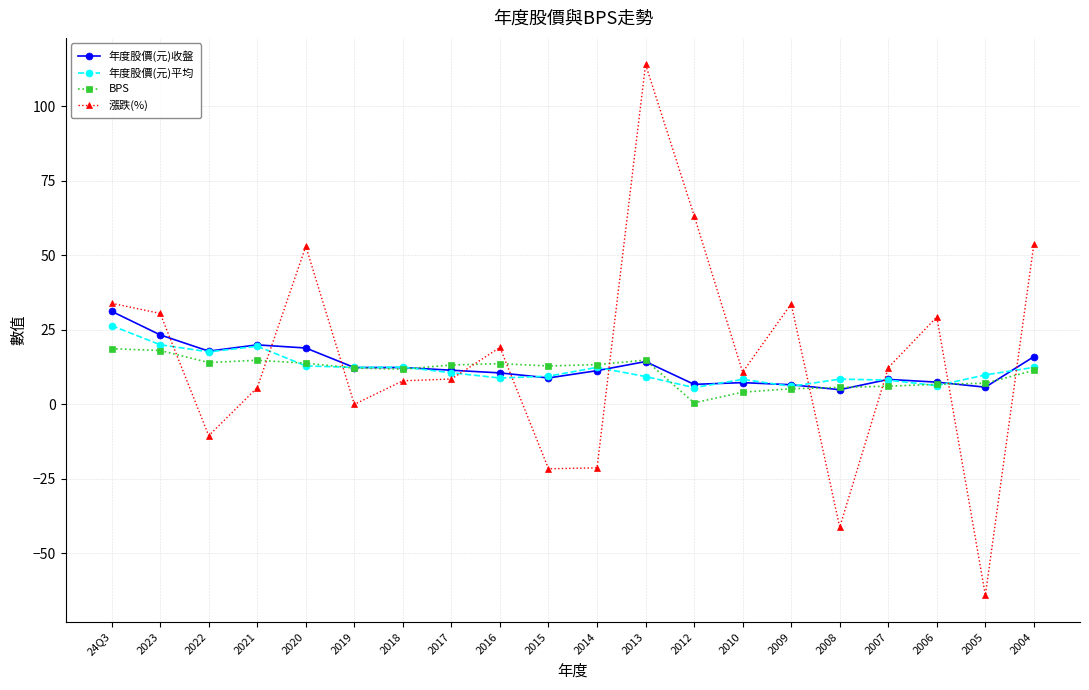

What is the maximum value for BPS?

18.7